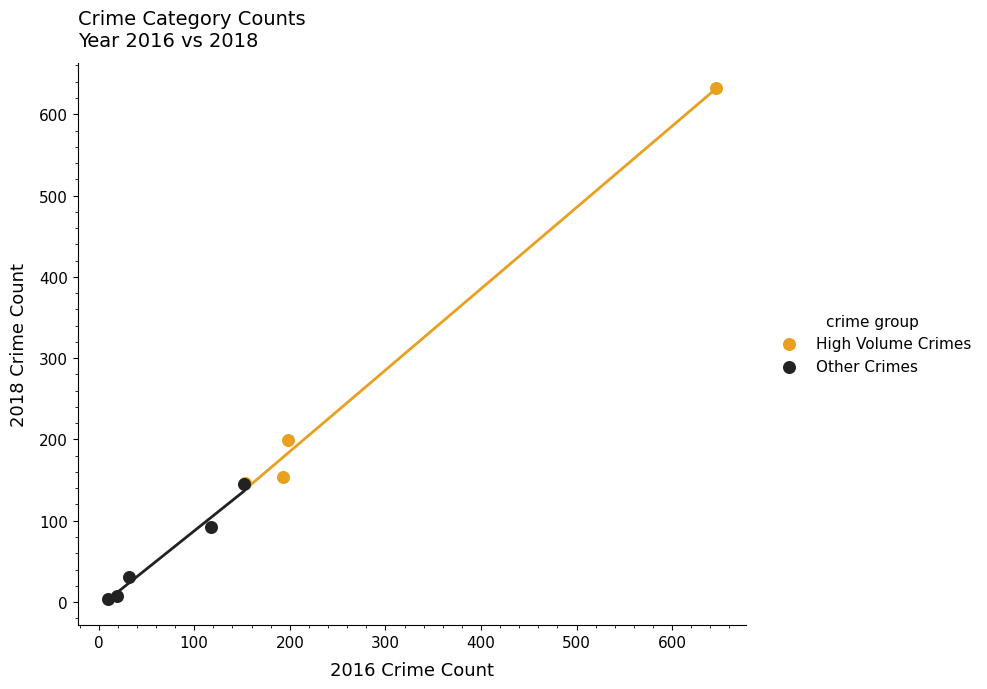

Which series reaches the maximum Y coordinate?

High Volume Crimes